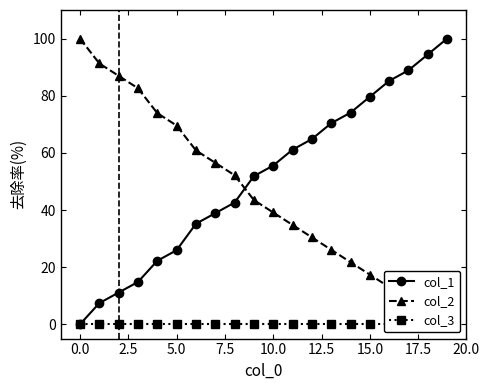

What is the label of the 14th point from the left?

13